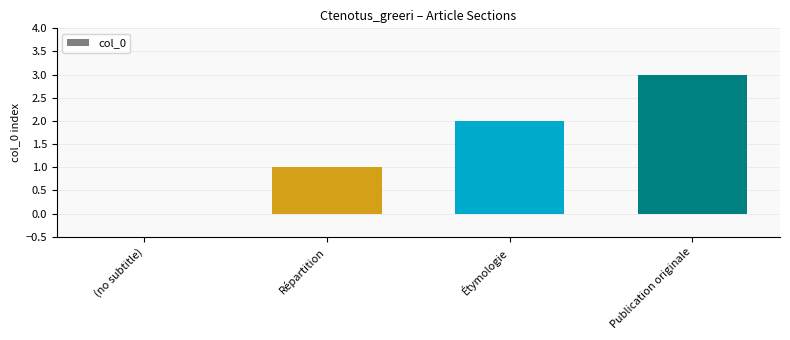

The value at Étymologie is 2. True or false?

True